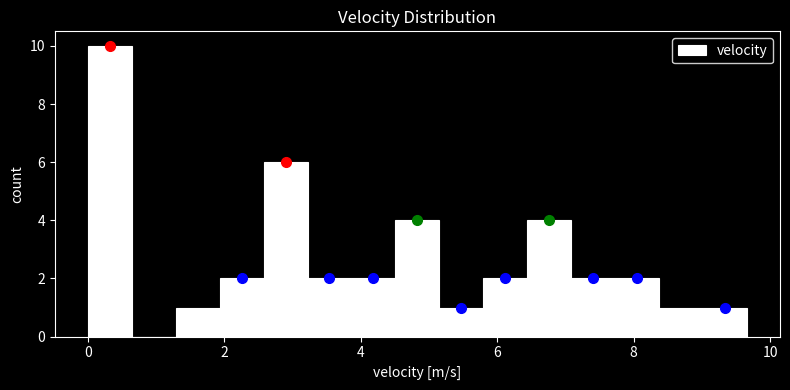

Around what value on the x-axis is the tallest bar? Give the approximate position of its centre, as read against the axis.

0.4